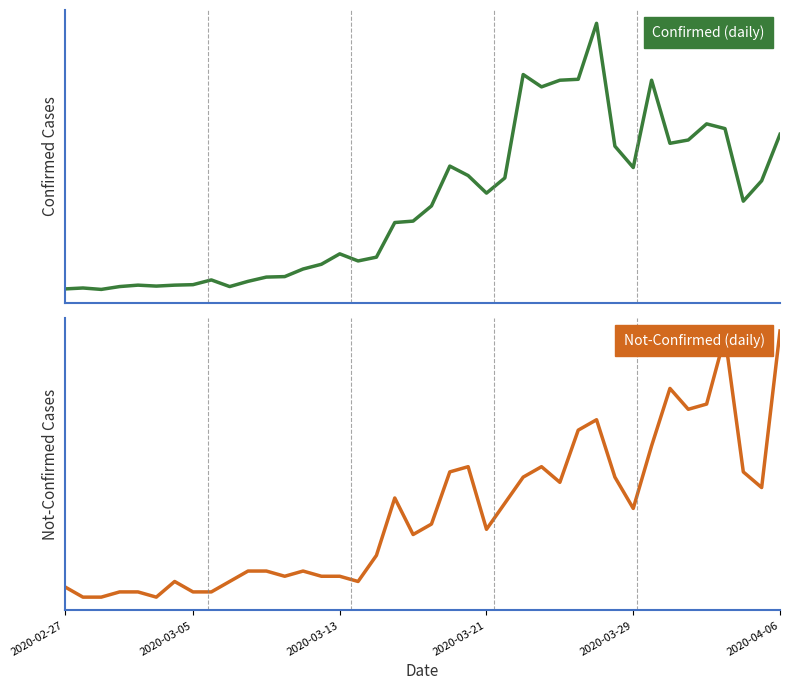

True or false: not-confirmed and confirmed cross at least once.

False